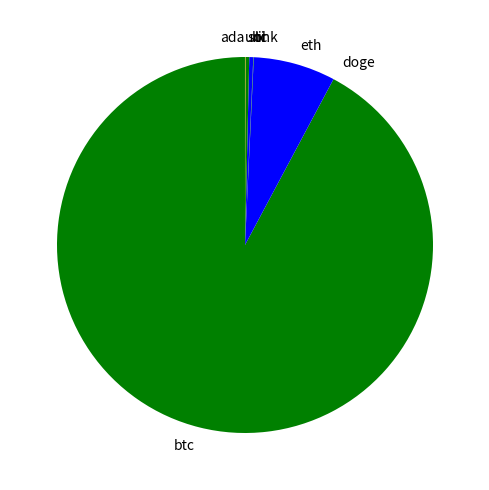

Is it true that eth is 7% of the pie?

True